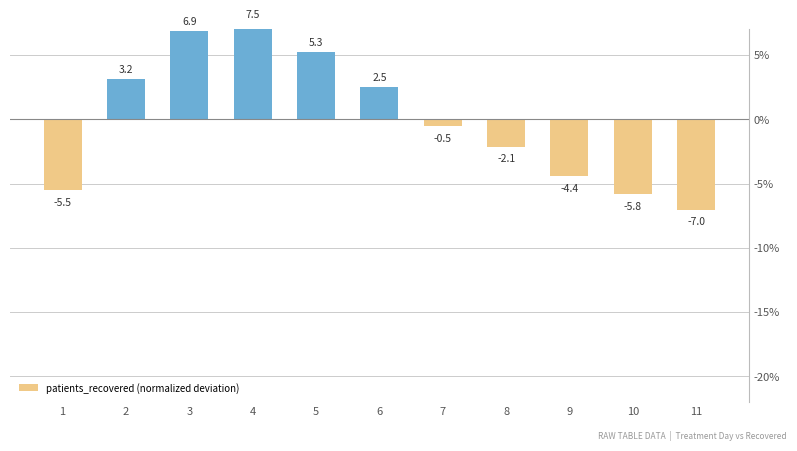

How many negative values are there?

6